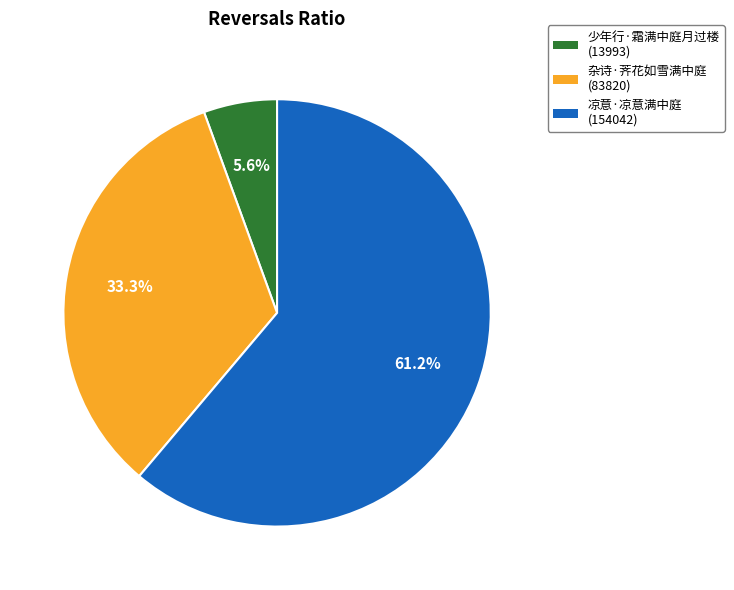

True or false: 杂诗·荠花如雪满中庭 accounts for 27% of the total.

False